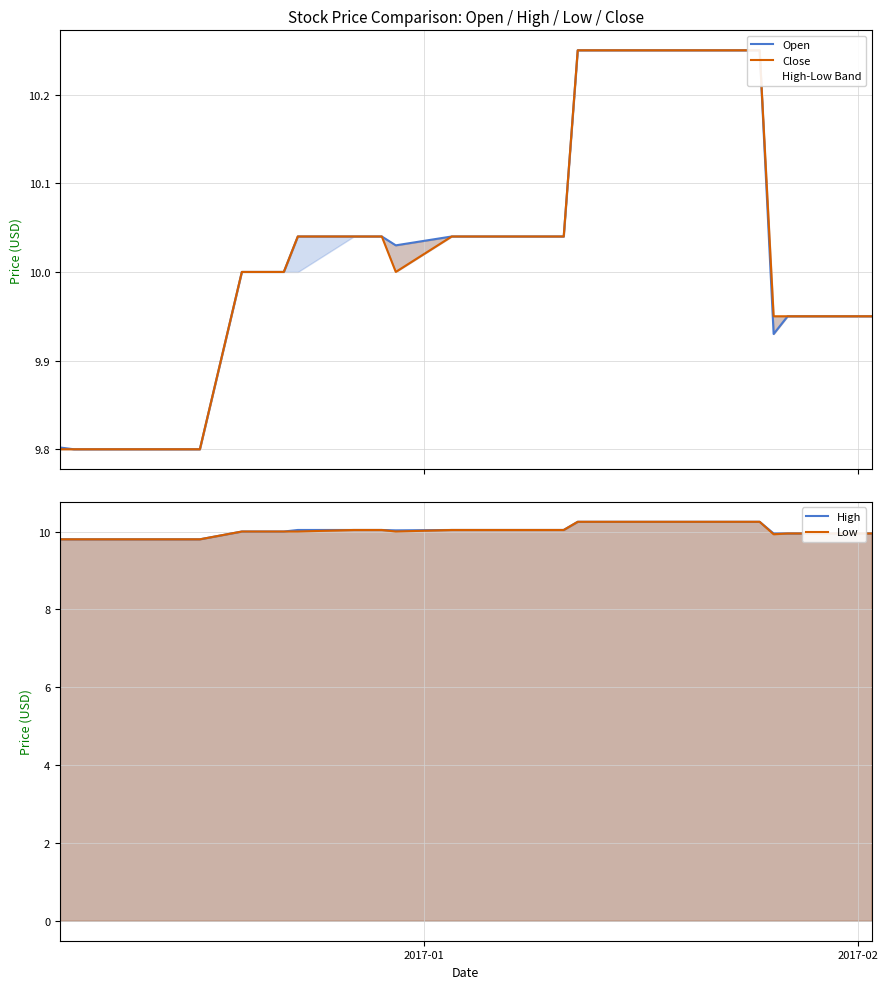

What is the maximum value shown in the chart?

10.2